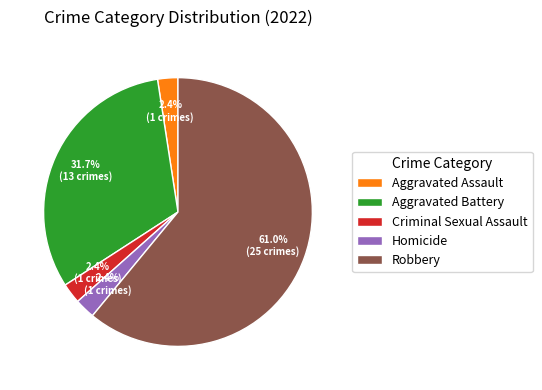

Does any single category account for the majority?

Yes